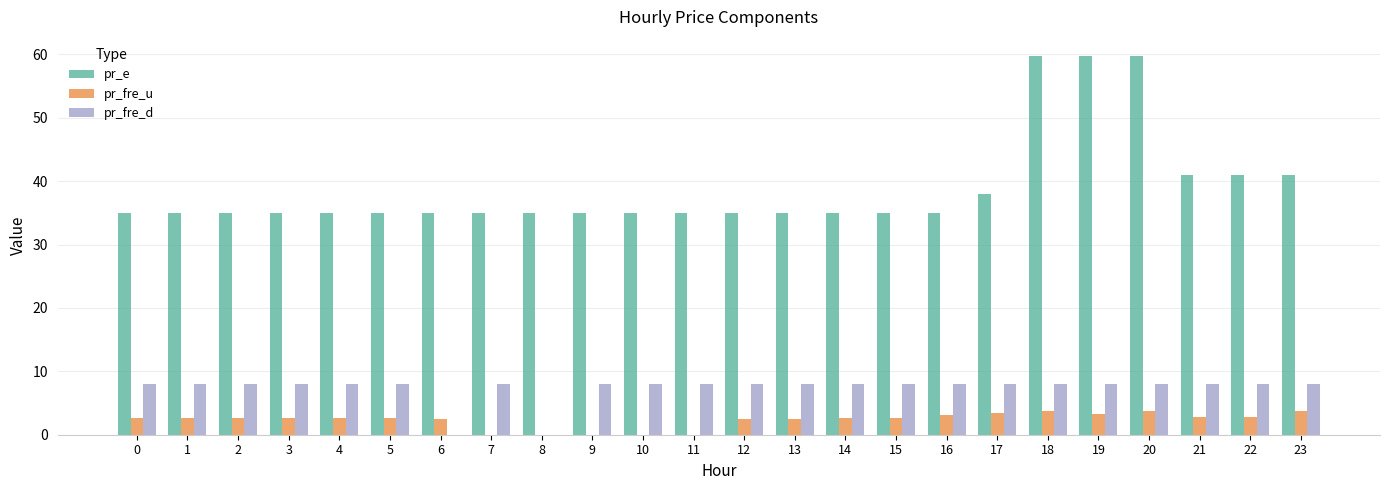

Is the value of pr_e at 9 greater than the value of pr_fre_u at 15?

Yes